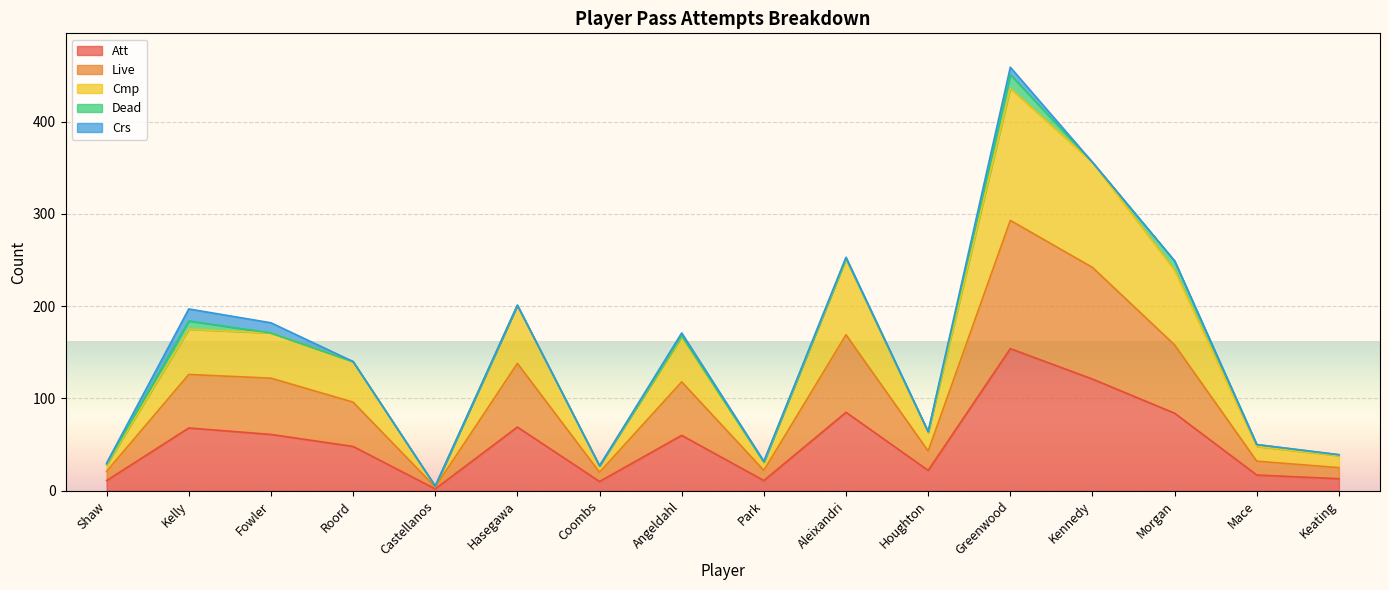

At which label does Live first exceed 118?

Kelly